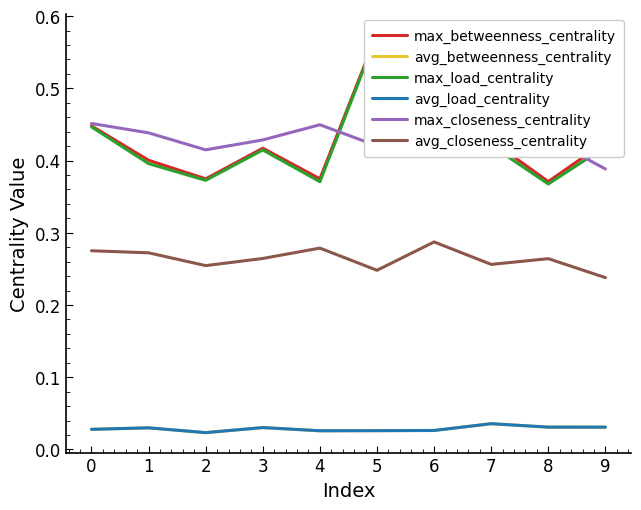

At which category is the sum across all series the highest?

5